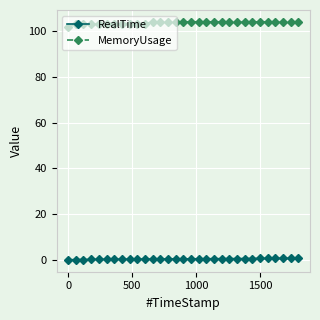

List the series in order of their overall mean, highest first.

MemoryUsage, RealTime